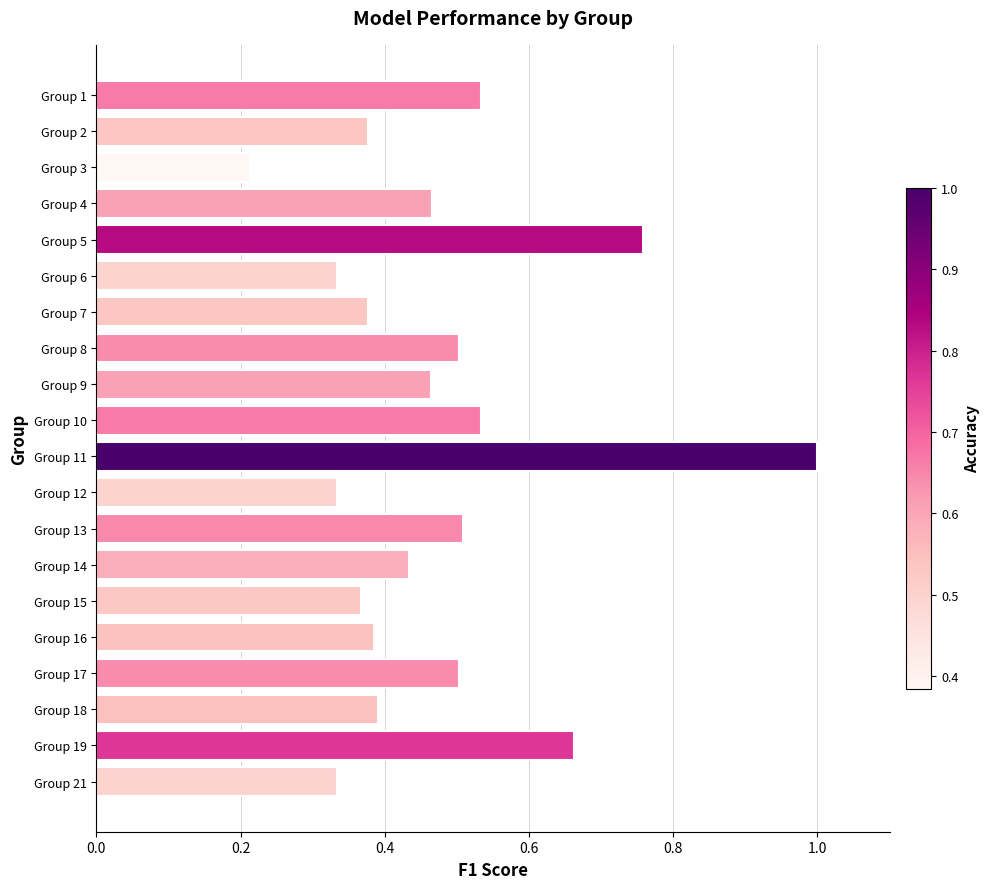

At which category does the chart reach its peak across all series?

Group 11